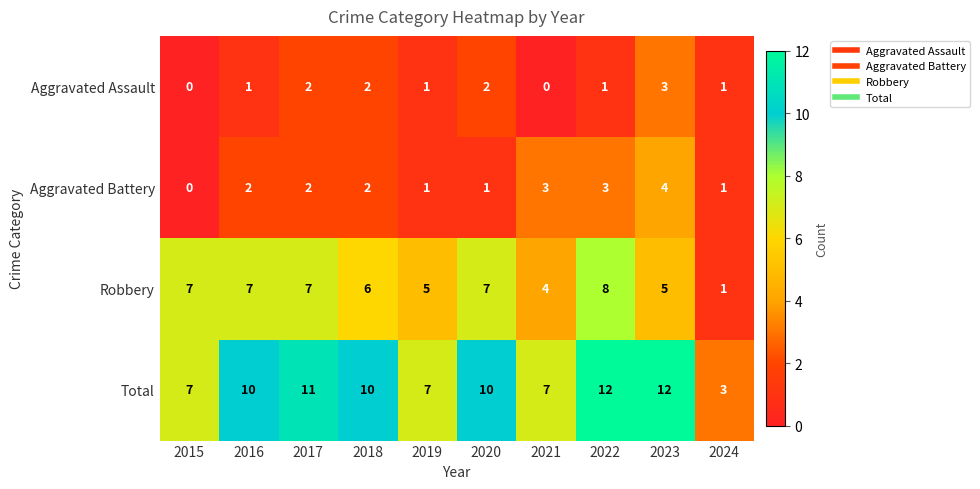

Which series changed the most between 2015 and 2022?

Total